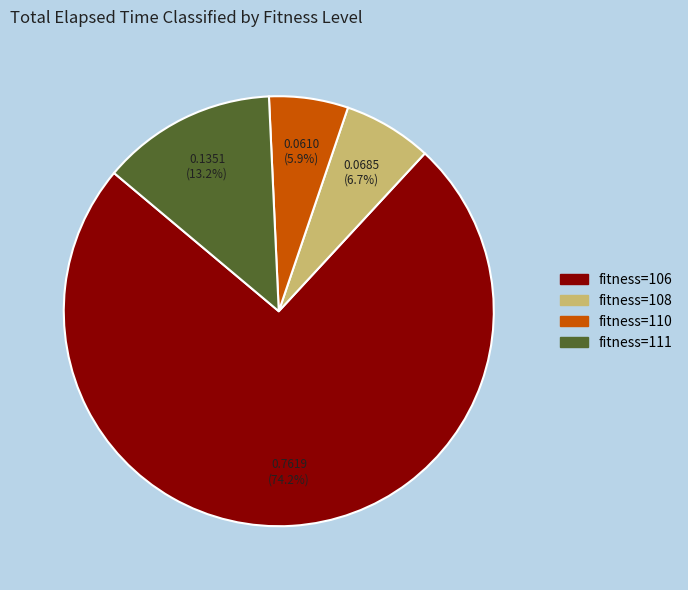

Is there any slice that represents more than half of the pie?

Yes